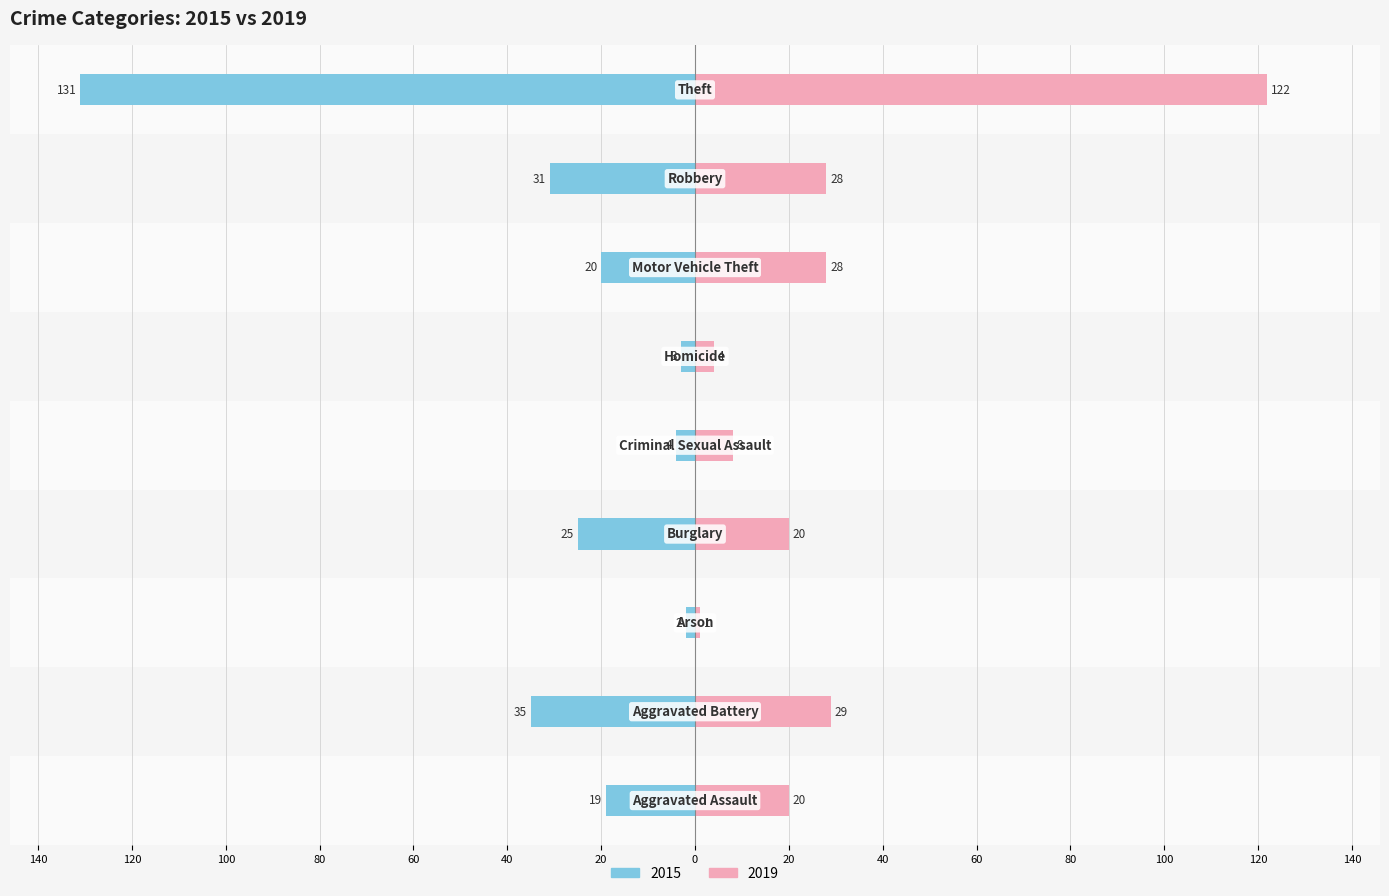

True or false: 2019 has a value of 6 at Homicide.

False